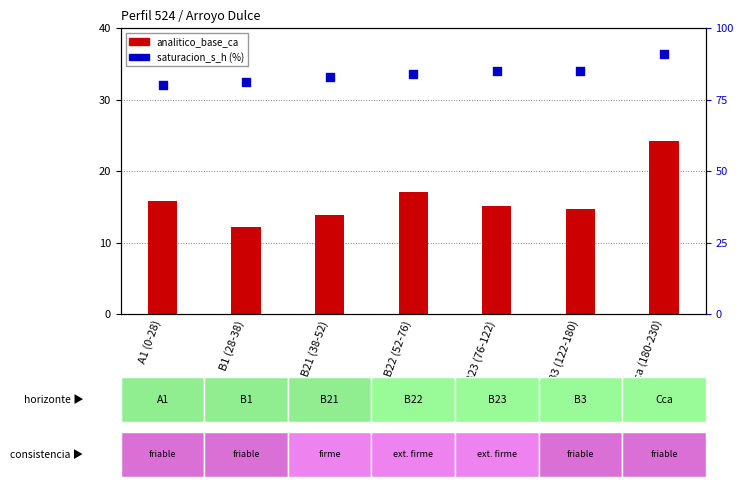

What is the total value across all series at B21 (38-52)?

96.9